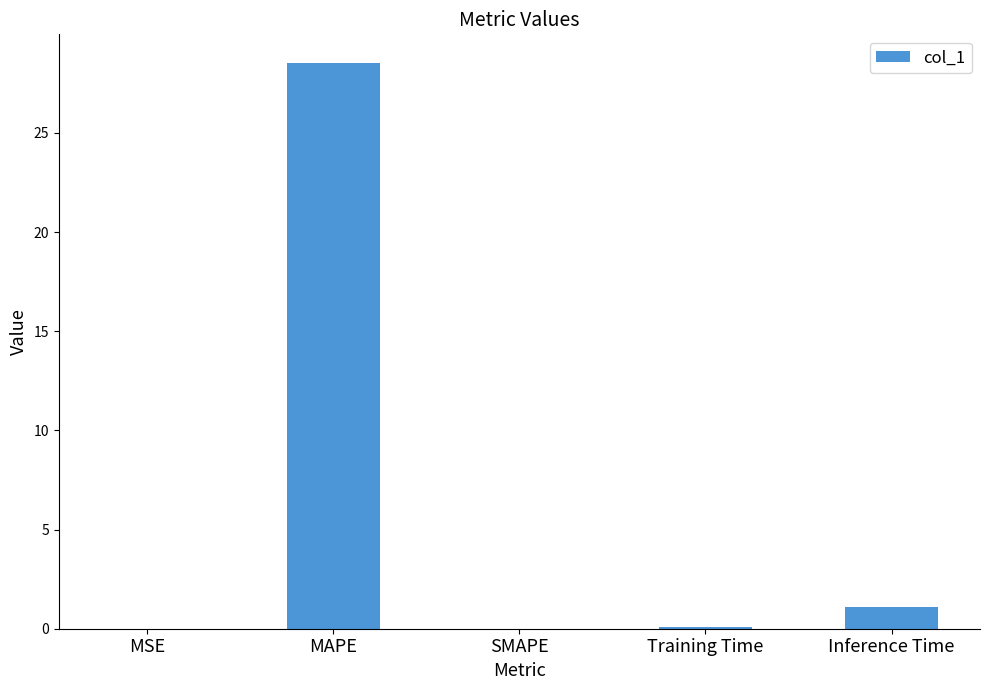

True or false: the data shows 0.0 at SMAPE.

True